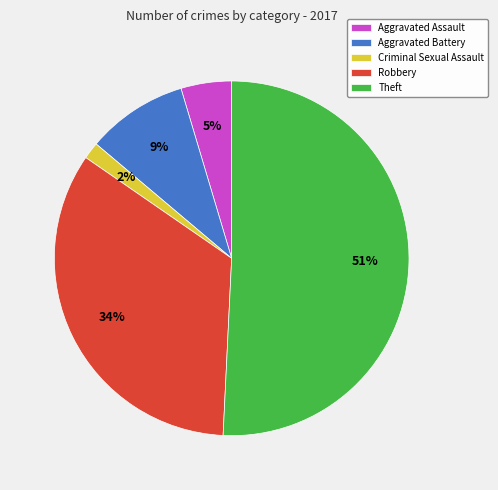

Do Aggravated Battery and Aggravated Assault together represent more than half of the pie?

No